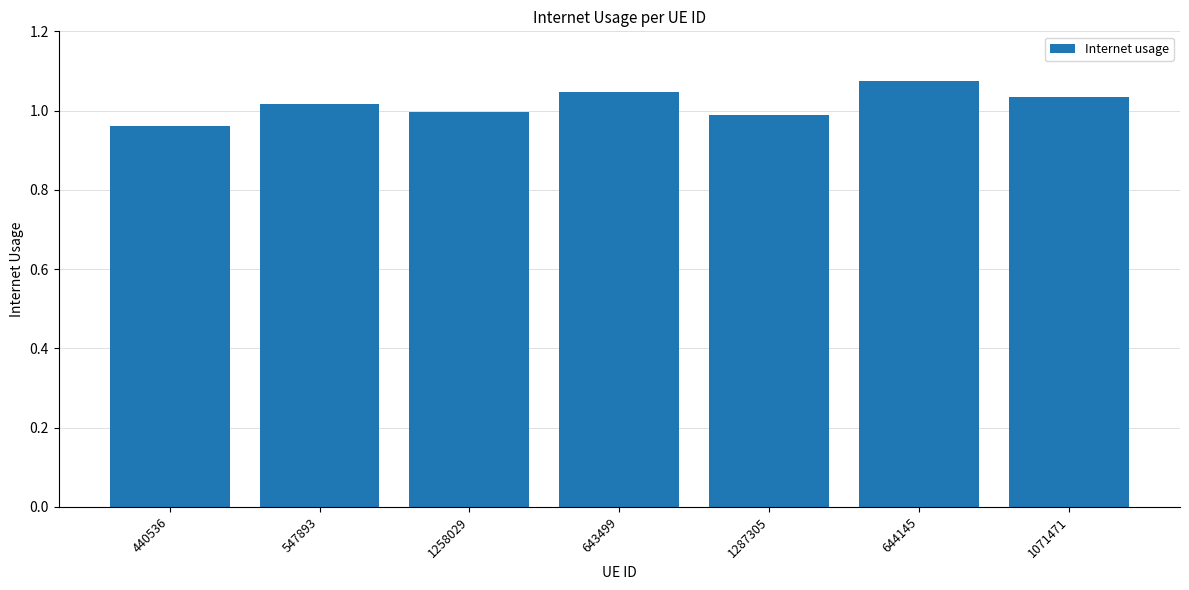

What position from the right is 643499?

4